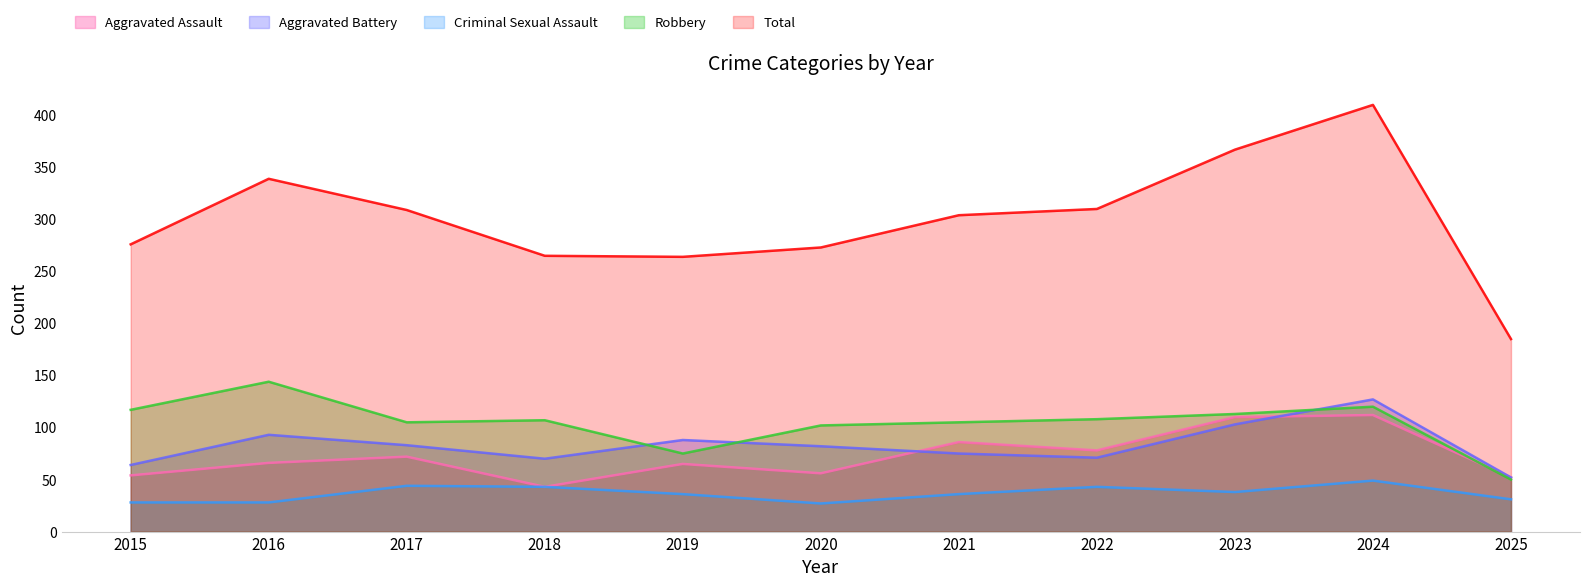

Read the Criminal Sexual Assault value at 2023, to the nearest 5.

40